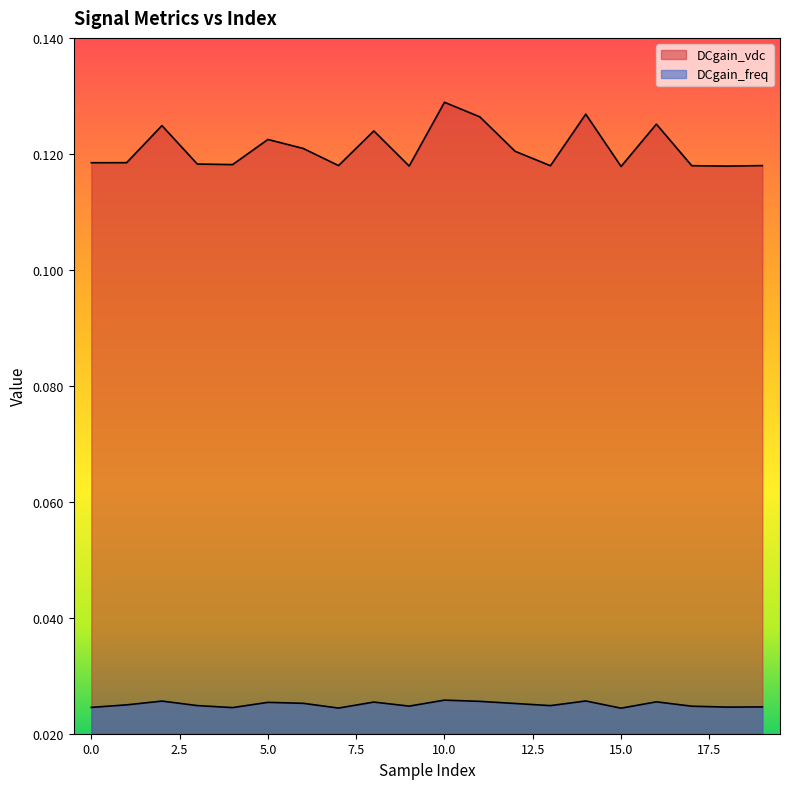

Reading left to right, transcribe all the data shown in this chart.

DCgain_vdc: 0.1	0.1	0.1	0.1	0.1	0.1	0.1	0.1	0.1	0.1	0.1	0.1	0.1	0.1	0.1	0.1	0.1	0.1	0.1	0.1
DCgain_freq: 0.0	0.0	0.0	0.0	0.0	0.0	0.0	0.0	0.0	0.0	0.0	0.0	0.0	0.0	0.0	0.0	0.0	0.0	0.0	0.0